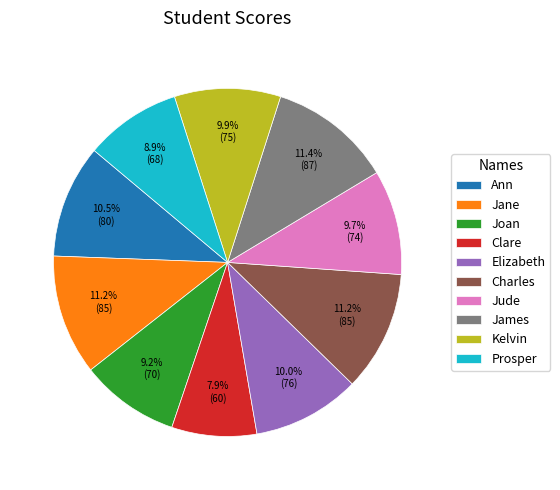

Combined, what portion of the pie is Clare and Jane?

19.1%